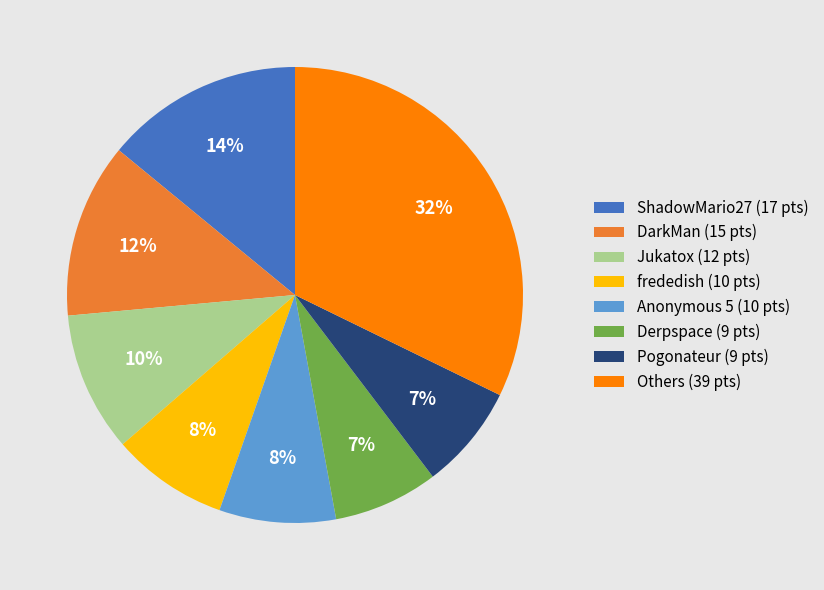

How many slices are in this pie chart?

8